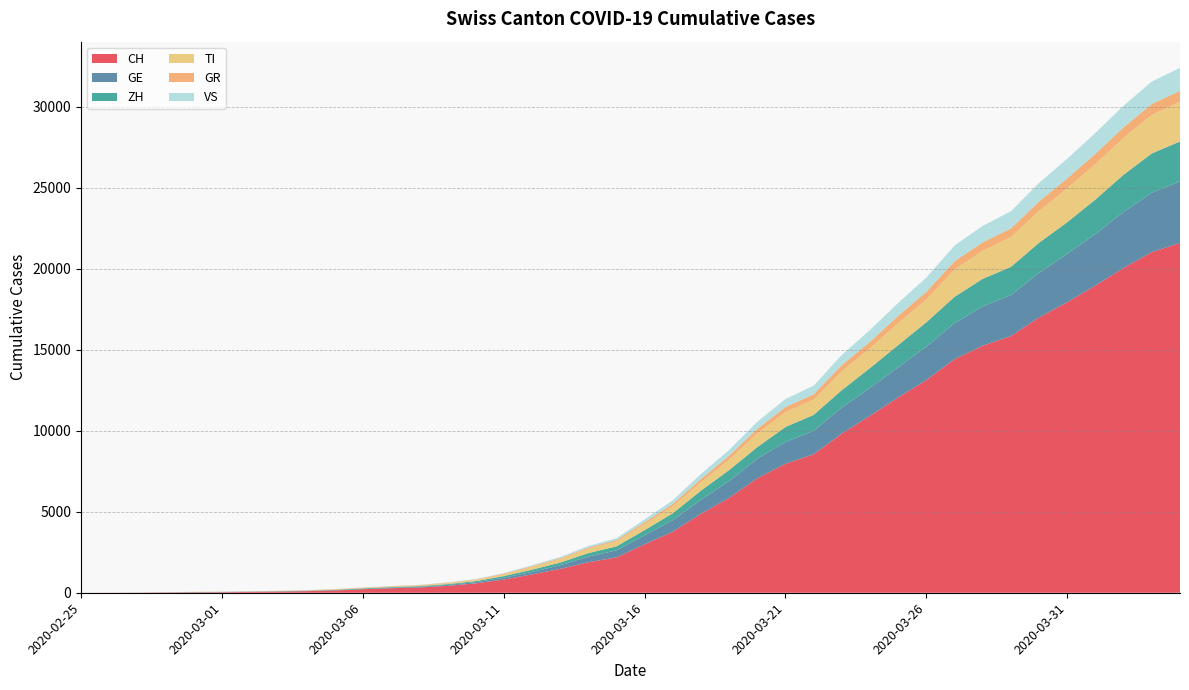

Reading left to right, what are all the values shown in this chart?

CH: 2020-02-25=0	2020-02-26=4	2020-02-27=8	2020-02-28=20	2020-02-29=30	2020-03-01=36	2020-03-02=50	2020-03-03=70	2020-03-04=97	2020-03-05=141	2020-03-06=216	2020-03-07=278	2020-03-08=325	2020-03-09=426	2020-03-10=577	2020-03-11=817	2020-03-12=1132	2020-03-13=1472	2020-03-14=1883	2020-03-15=2183	2020-03-16=2989	2020-03-17=3774	2020-03-18=4879	2020-03-19=5861	2020-03-20=7075	2020-03-21=7967	2020-03-22=8551	2020-03-23=9835	2020-03-24=10930	2020-03-25=12061	2020-03-26=13138	2020-03-27=14426	2020-03-28=15259	2020-03-29=15851	2020-03-30=17005	2020-03-31=17942	2020-04-01=18979	2020-04-02=20062	2020-04-03=21035	2020-04-04=21605
GE: 2020-02-25=0	2020-02-26=1	2020-02-27=1	2020-02-28=5	2020-02-29=9	2020-03-01=10	2020-03-02=11	2020-03-03=14	2020-03-04=15	2020-03-05=18	2020-03-06=27	2020-03-07=40	2020-03-08=42	2020-03-09=57	2020-03-10=77	2020-03-11=111	2020-03-12=152	2020-03-13=224	2020-03-14=347	2020-03-15=431	2020-03-16=552	2020-03-17=706	2020-03-18=859	2020-03-19=1038	2020-03-20=1208	2020-03-21=1346	2020-03-22=1449	2020-03-23=1607	2020-03-24=1725	2020-03-25=1866	2020-03-26=2066	2020-03-27=2224	2020-03-28=2428	2020-03-29=2538	2020-03-30=2753	2020-03-31=2994	2020-04-01=3171	2020-04-02=3458	2020-04-03=3667	2020-04-04=3805
ZH: 2020-02-25=0	2020-02-26=0	2020-02-27=2	2020-02-28=2	2020-02-29=6	2020-03-01=7	2020-03-02=10	2020-03-03=13	2020-03-04=15	2020-03-05=23	2020-03-06=29	2020-03-07=34	2020-03-08=40	2020-03-09=49	2020-03-10=62	2020-03-11=101	2020-03-12=140	2020-03-13=163	2020-03-14=218	2020-03-15=250	2020-03-16=326	2020-03-17=429	2020-03-18=568	2020-03-19=679	2020-03-20=711	2020-03-21=925	2020-03-22=984	2020-03-23=1073	2020-03-24=1221	2020-03-25=1368	2020-03-26=1500	2020-03-27=1627	2020-03-28=1701	2020-03-29=1733	2020-03-30=1859	2020-03-31=1947	2020-04-01=2136	2020-04-02=2300	2020-04-03=2428	2020-04-04=2461
TI: 2020-02-25=0	2020-02-26=1	2020-02-27=1	2020-02-28=1	2020-02-29=2	2020-03-01=2	2020-03-02=4	2020-03-03=8	2020-03-04=13	2020-03-05=25	2020-03-06=28	2020-03-07=41	2020-03-08=49	2020-03-09=61	2020-03-10=75	2020-03-11=108	2020-03-12=163	2020-03-13=206	2020-03-14=265	2020-03-15=293	2020-03-16=368	2020-03-17=426	2020-03-18=511	2020-03-19=638	2020-03-20=849	2020-03-21=916	2020-03-22=945	2020-03-23=1162	2020-03-24=1209	2020-03-25=1354	2020-03-26=1401	2020-03-27=1688	2020-03-28=1727	2020-03-29=1837	2020-03-30=1962	2020-03-31=2091	2020-04-01=2195	2020-04-02=2271	2020-04-03=2377	2020-04-04=2442
GR: 2020-02-25=0	2020-02-26=2	2020-02-27=2	2020-02-28=6	2020-02-29=6	2020-03-01=6	2020-03-02=9	2020-03-03=10	2020-03-04=13	2020-03-05=15	2020-03-06=16	2020-03-07=18	2020-03-08=19	2020-03-09=28	2020-03-10=32	2020-03-11=44	2020-03-12=53	2020-03-13=65	2020-03-14=73	2020-03-15=93	2020-03-16=118	2020-03-17=152	2020-03-18=204	2020-03-19=252	2020-03-20=283	2020-03-21=311	2020-03-22=327	2020-03-23=386	2020-03-24=419	2020-03-25=458	2020-03-26=487	2020-03-27=513	2020-03-28=527	2020-03-29=542	2020-03-30=591	2020-03-31=617	2020-04-01=635	2020-04-02=655	2020-04-03=678	2020-04-04=680
VS: 2020-02-25=0	2020-02-26=0	2020-02-27=0	2020-02-28=1	2020-02-29=1	2020-03-01=2	2020-03-02=3	2020-03-03=3	2020-03-04=4	2020-03-05=5	2020-03-06=6	2020-03-07=7	2020-03-08=12	2020-03-09=17	2020-03-10=22	2020-03-11=30	2020-03-12=53	2020-03-13=76	2020-03-14=98	2020-03-15=115	2020-03-16=172	2020-03-17=225	2020-03-18=312	2020-03-19=349	2020-03-20=436	2020-03-21=498	2020-03-22=535	2020-03-23=628	2020-03-24=728	2020-03-25=793	2020-03-26=874	2020-03-27=968	2020-03-28=1017	2020-03-29=1055	2020-03-30=1144	2020-03-31=1211	2020-04-01=1282	2020-04-02=1334	2020-04-03=1385	2020-04-04=1418